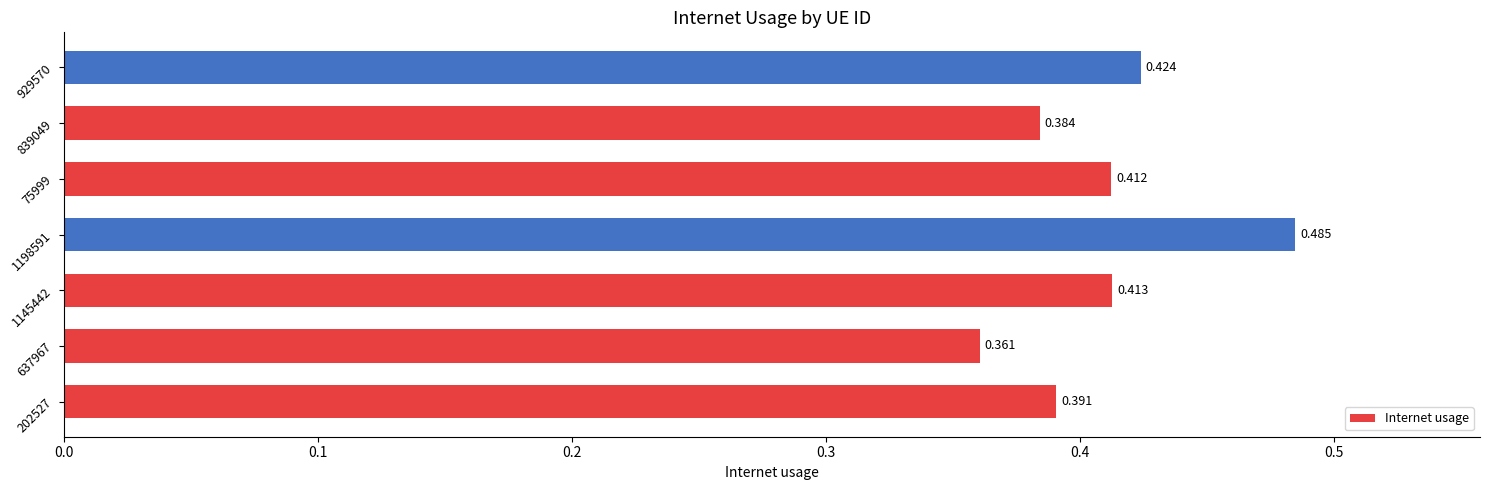

Count the values in the range 0 to 1.

7